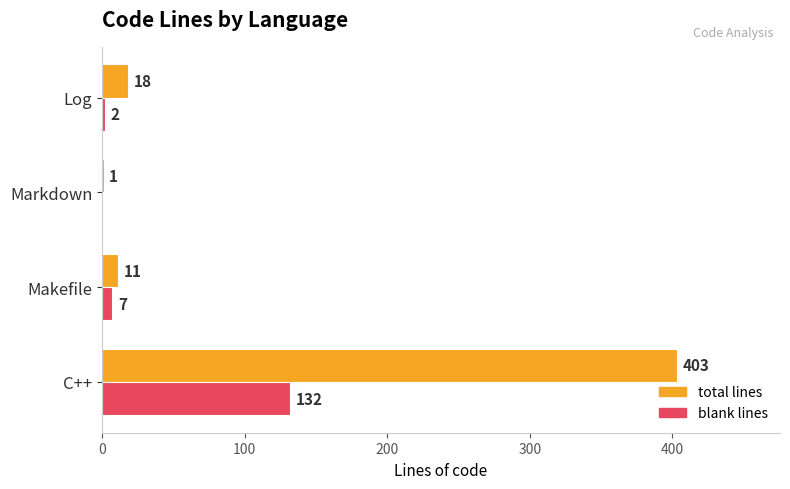

Which label corresponds to the largest value in the chart?

C++